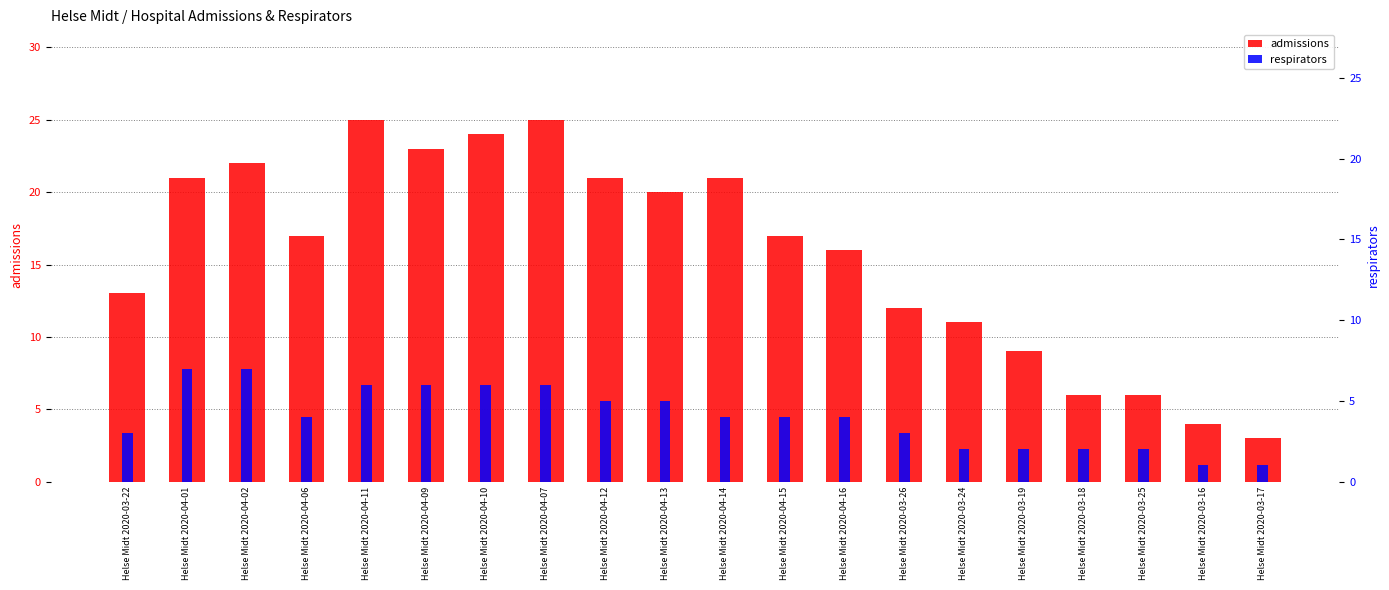

What is the average value of the admissions series?

16